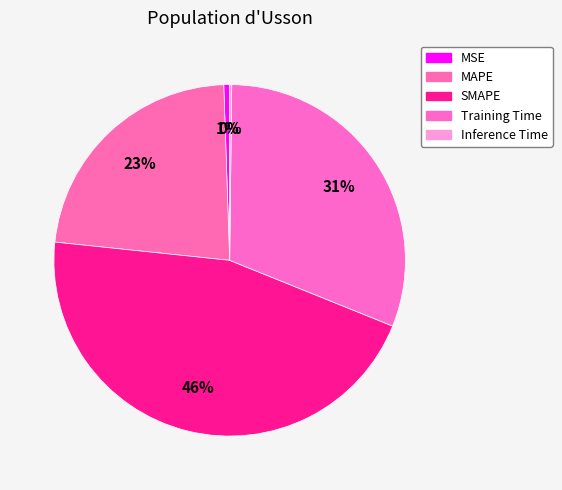

Is it true that MSE is 7% of the pie?

False